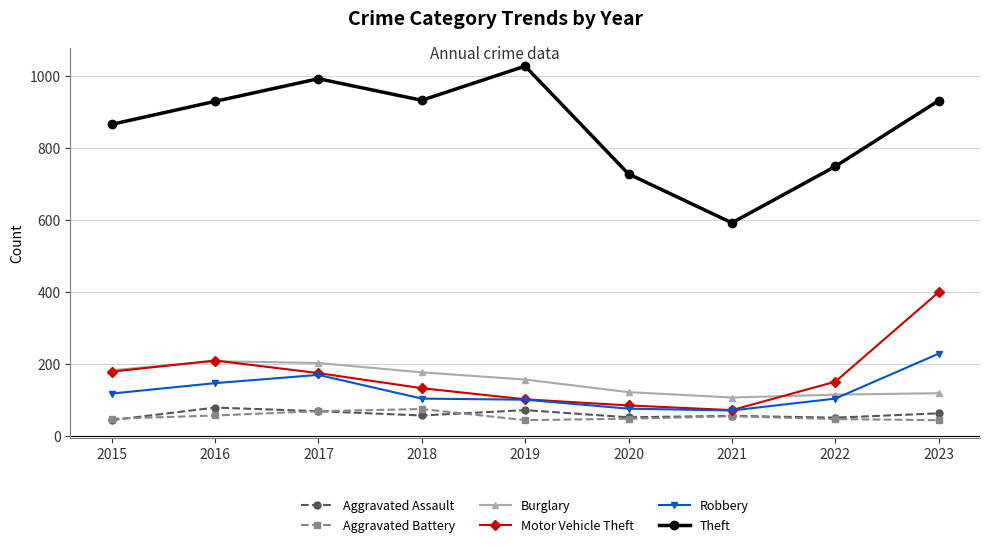

What is the value of the Burglary point at the 6th from the left?

121